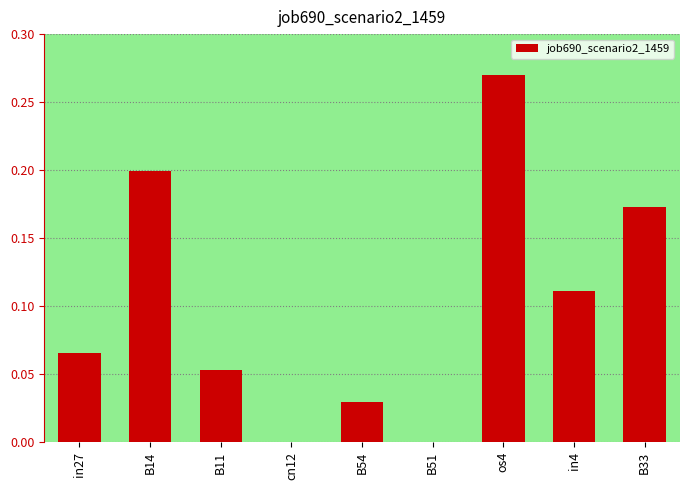

Which label corresponds to the largest value in the chart?

os4